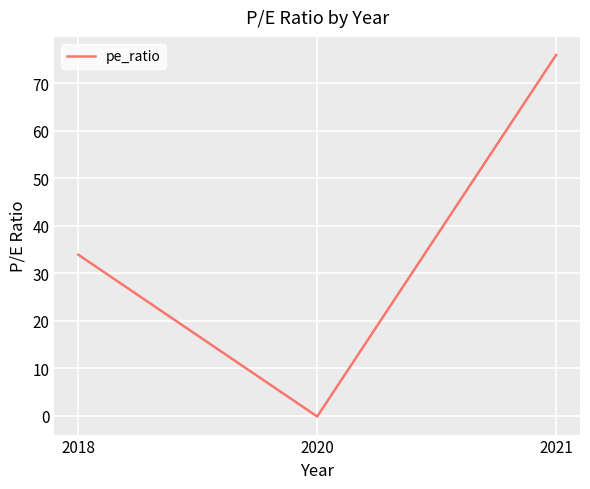

Reading left to right, extract all data points from this chart.

2018=33.9	2020=-0.2	2021=76.0